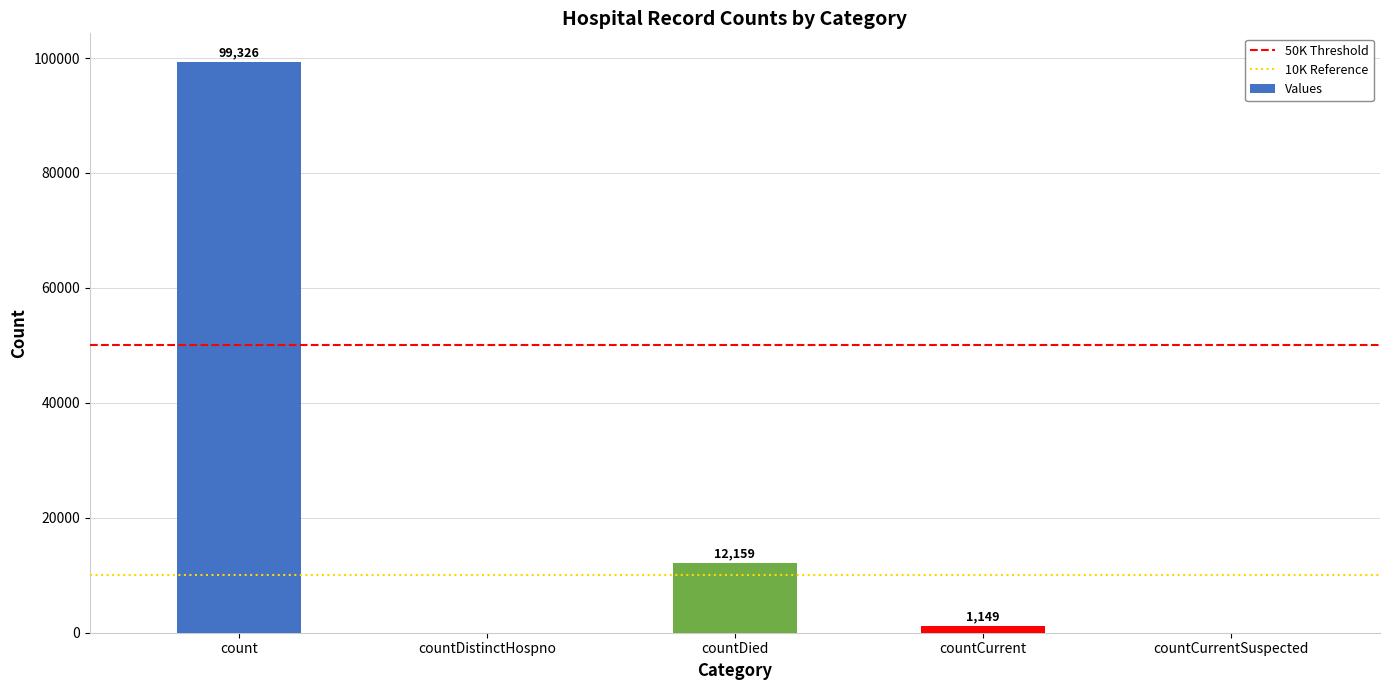

Is it true that the value at count is 99326?

True